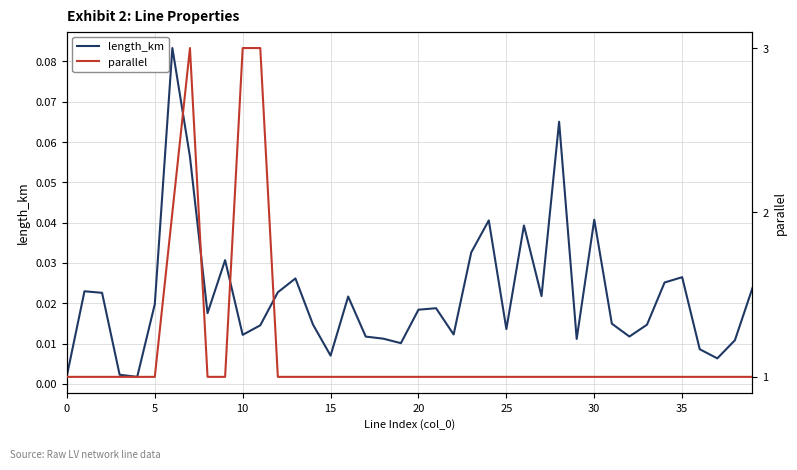

Does the chart display data point markers on the line(s)?

No